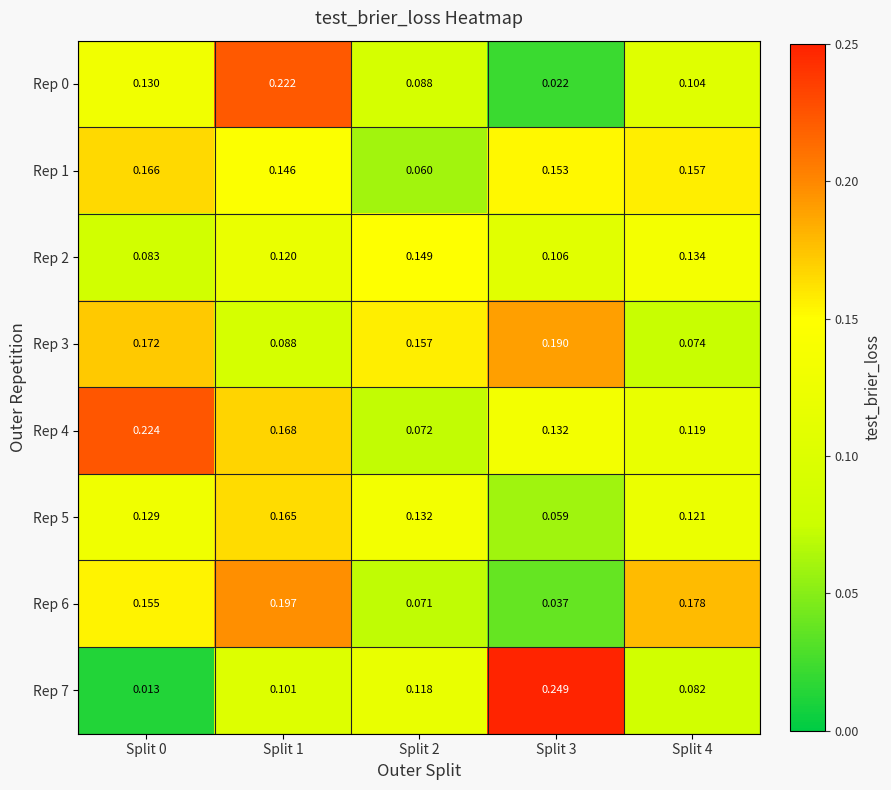

Is the value of Rep 3 at Split 1 greater than the value of Rep 0 at Split 4?

No